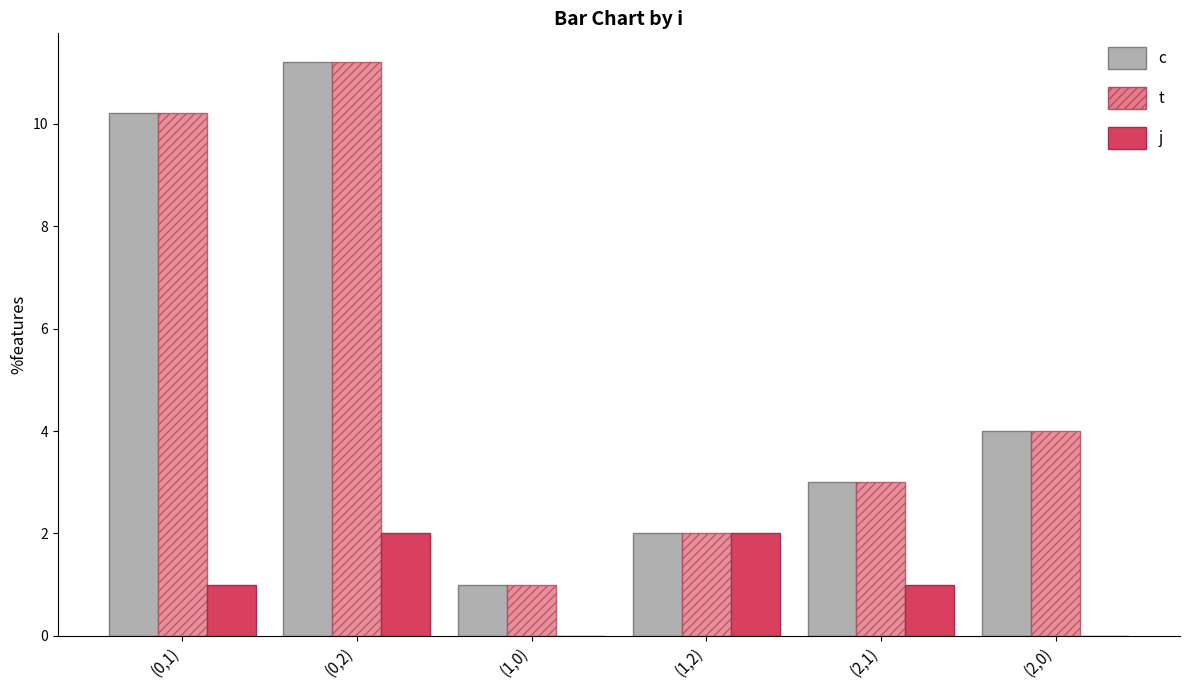

What is the average value of the c series?

5.2